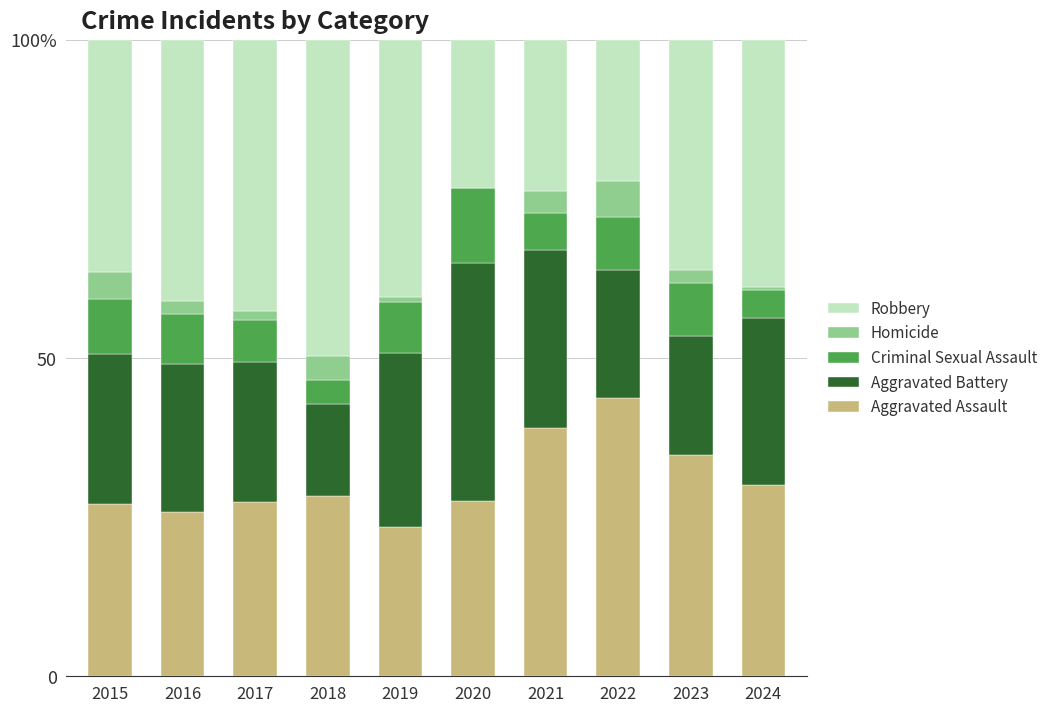

Does the chart contain stacked bars?

Yes